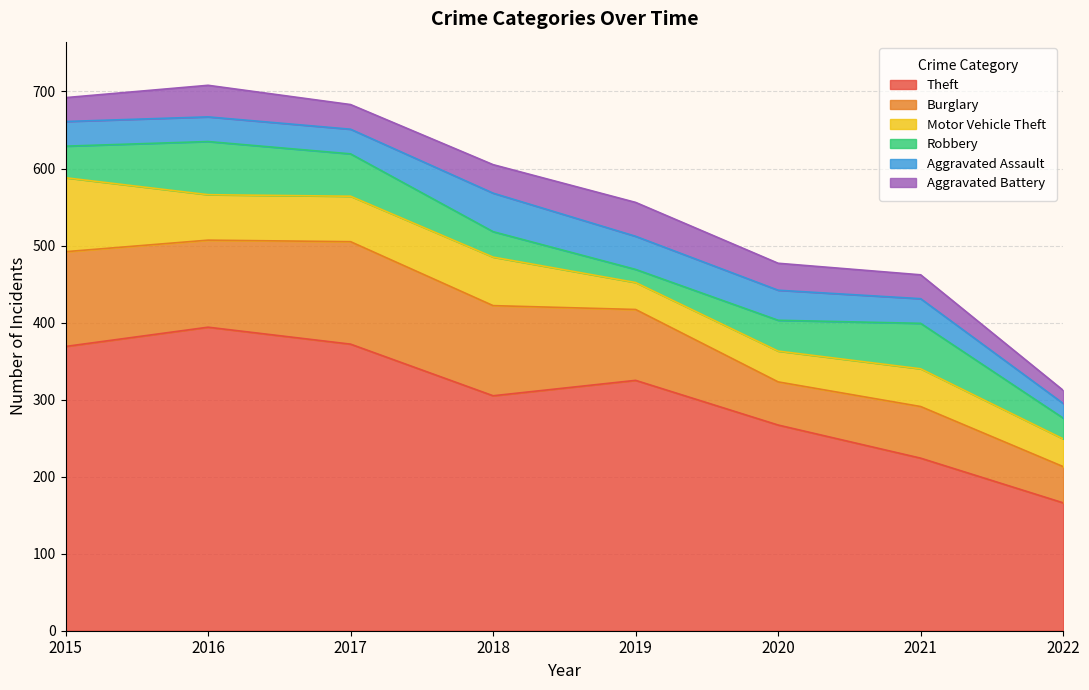

How many categories are shown in the chart?

8